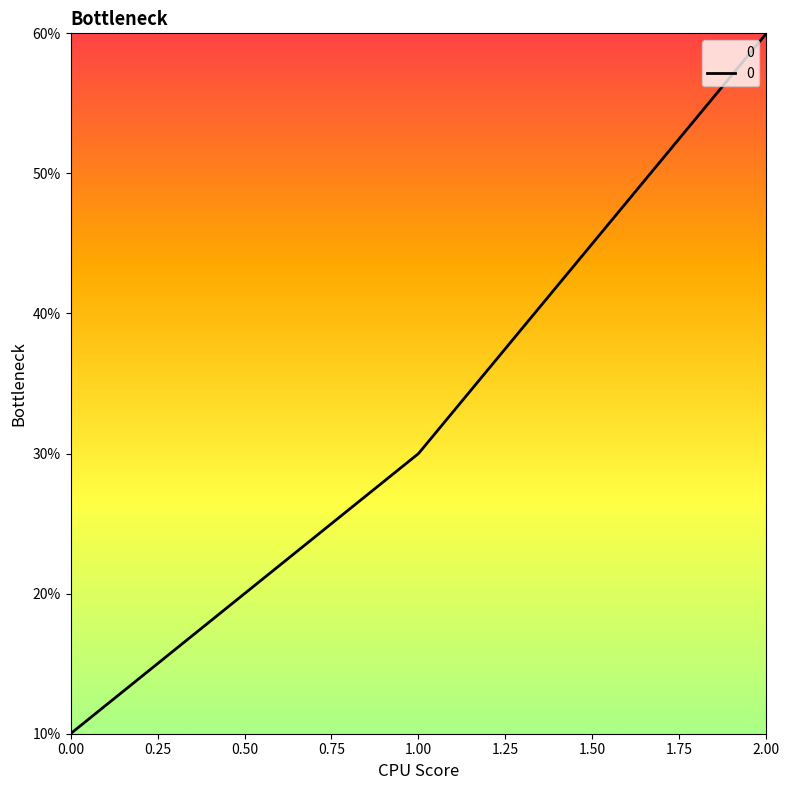

What position from the right is 1.00?

2